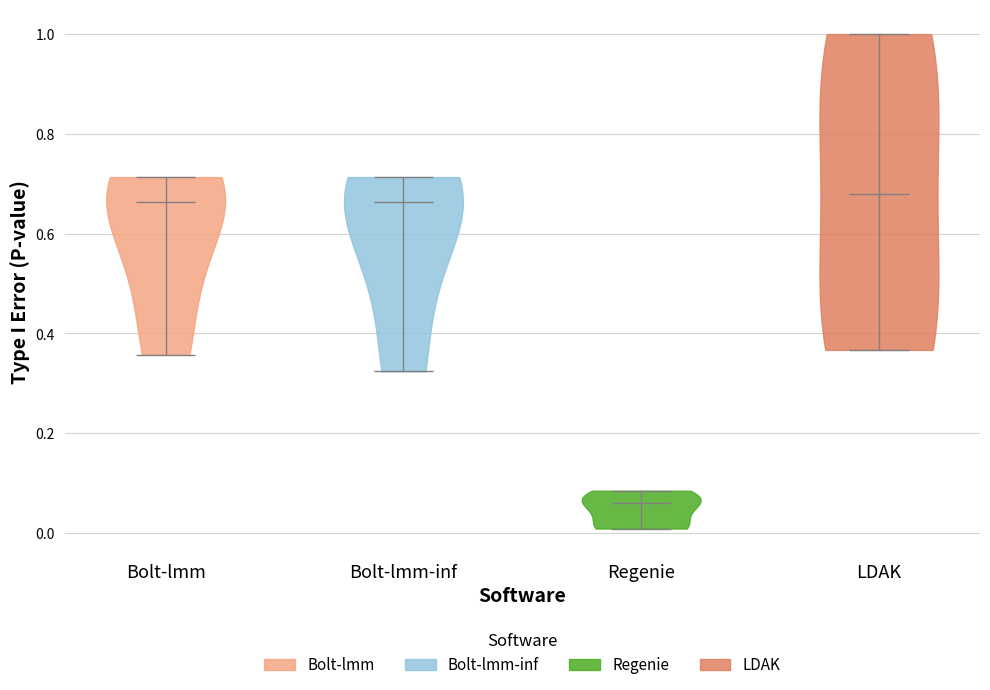

Reading left to right, read every violin against the y-axis: where its median line is, and the lowest and highest points it reaches. The values are not printed on the chart, so give them approximately, as read against the axis.

Bolt-lmm: median line 0.66, lowest point 0.36, highest point 0.72
Bolt-lmm-inf: median line 0.66, lowest point 0.32, highest point 0.72
Regenie: median line 0.06, lowest point 0.00, highest point 0.08
LDAK: median line 0.68, lowest point 0.36, highest point 1.00